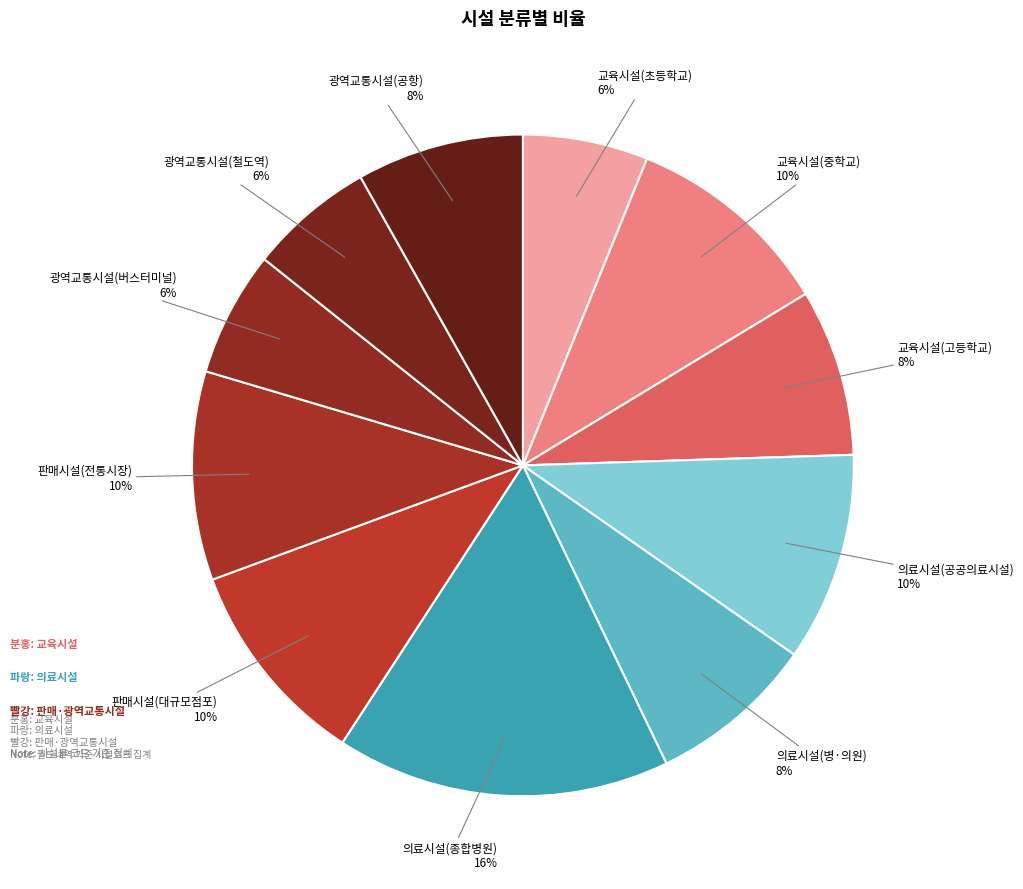

How many slices are in this pie chart?

11